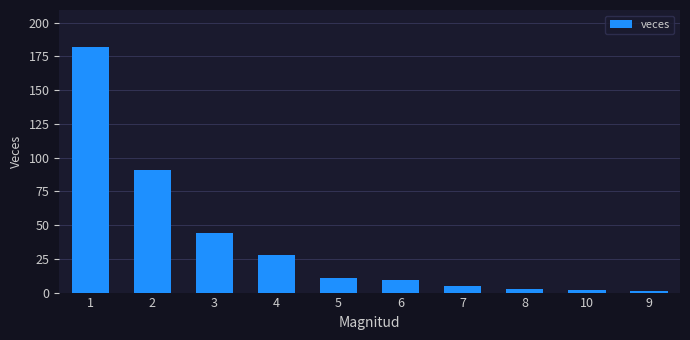

What is the ratio of the value at 4 to the value at 6?

3.1